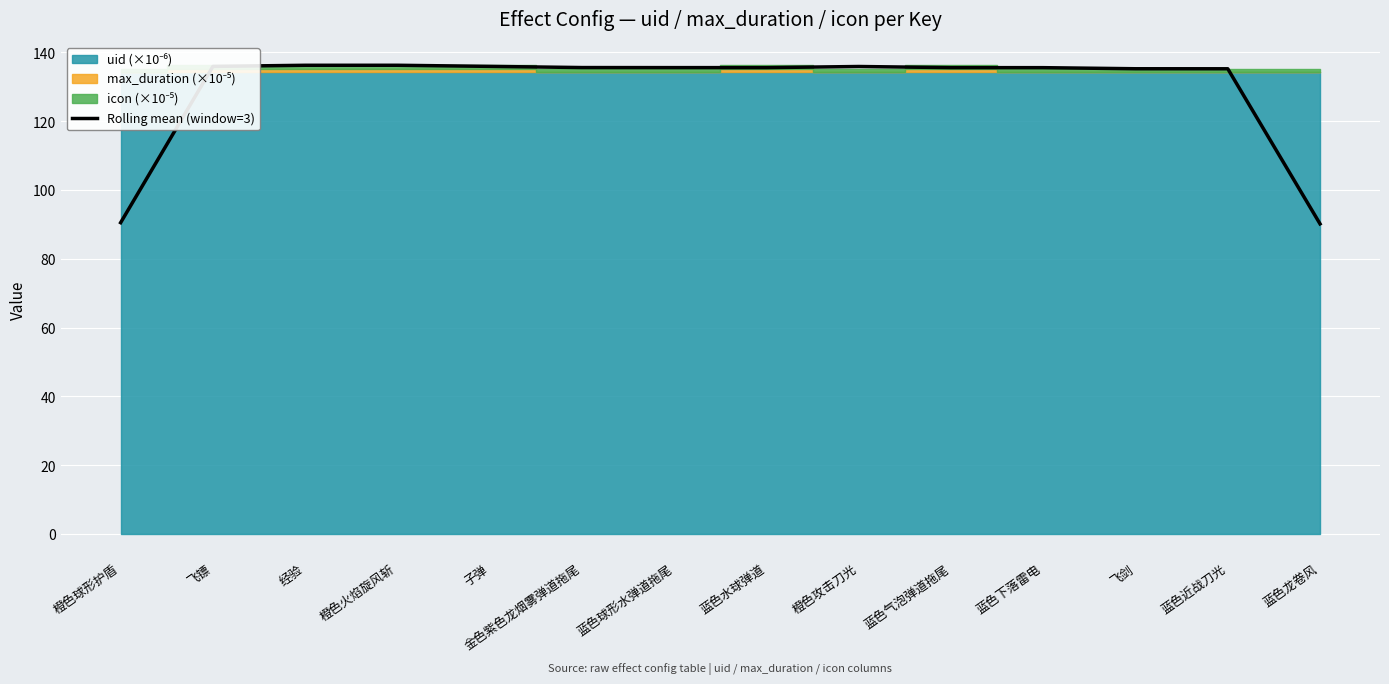

Where does the data first go above 135?

飞镖